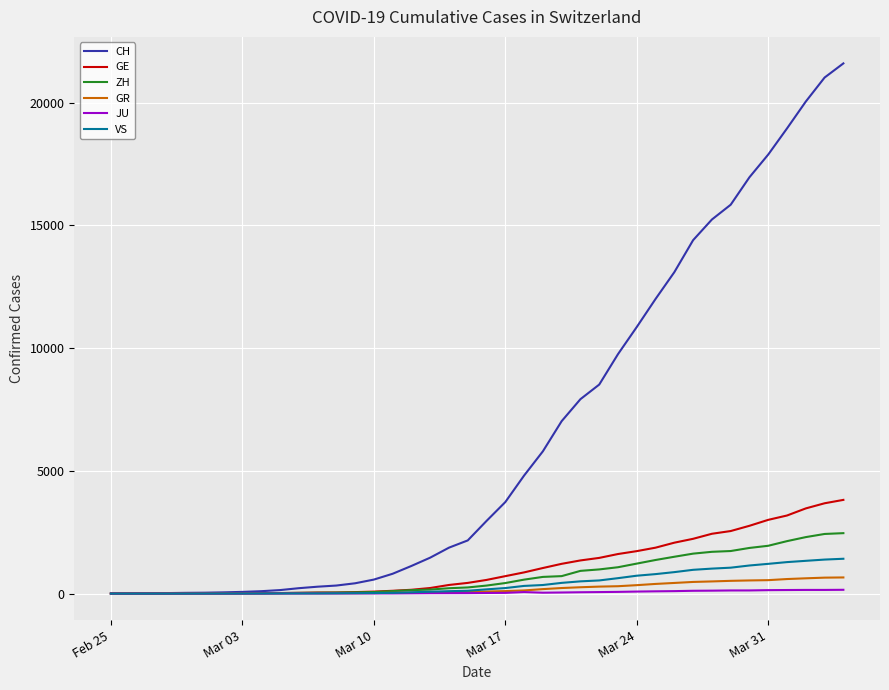

What is the highest value of the GE series?

3816